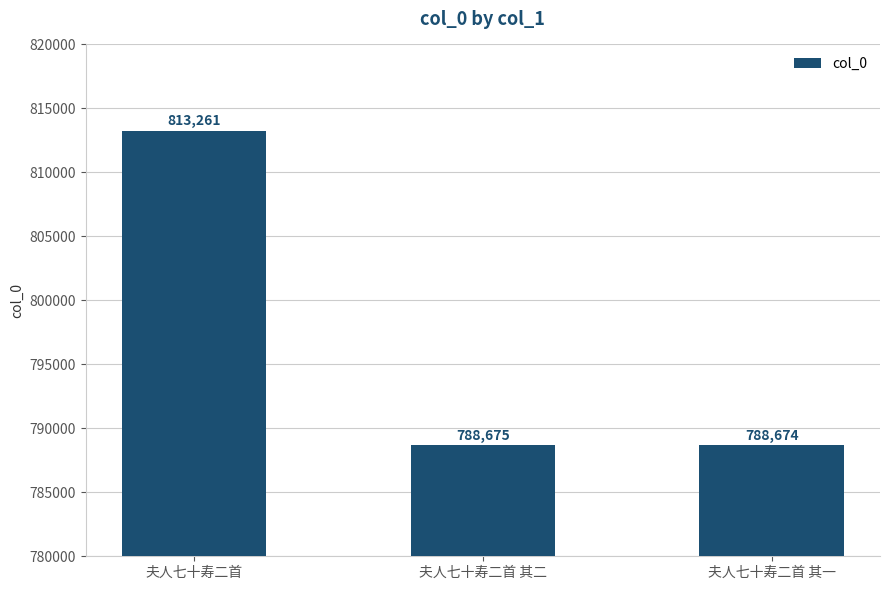

What position from the right is 夫人七十寿二首 其二?

2